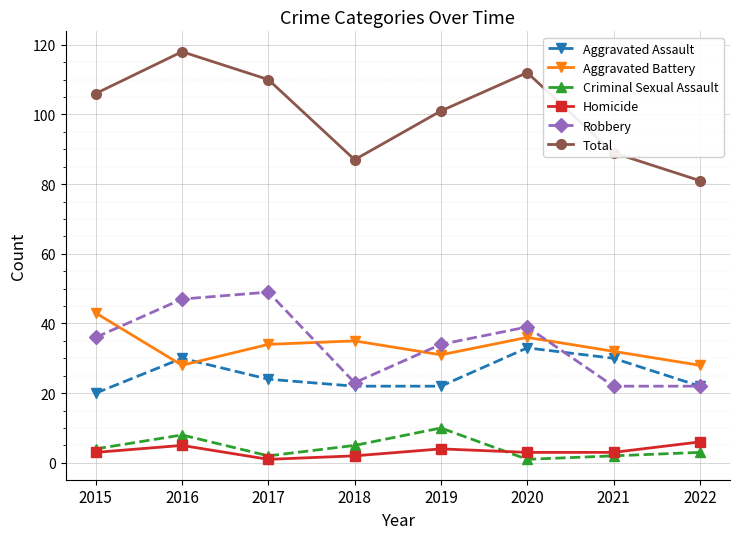

What is the difference between the maximum and minimum values in the Robbery series?

27